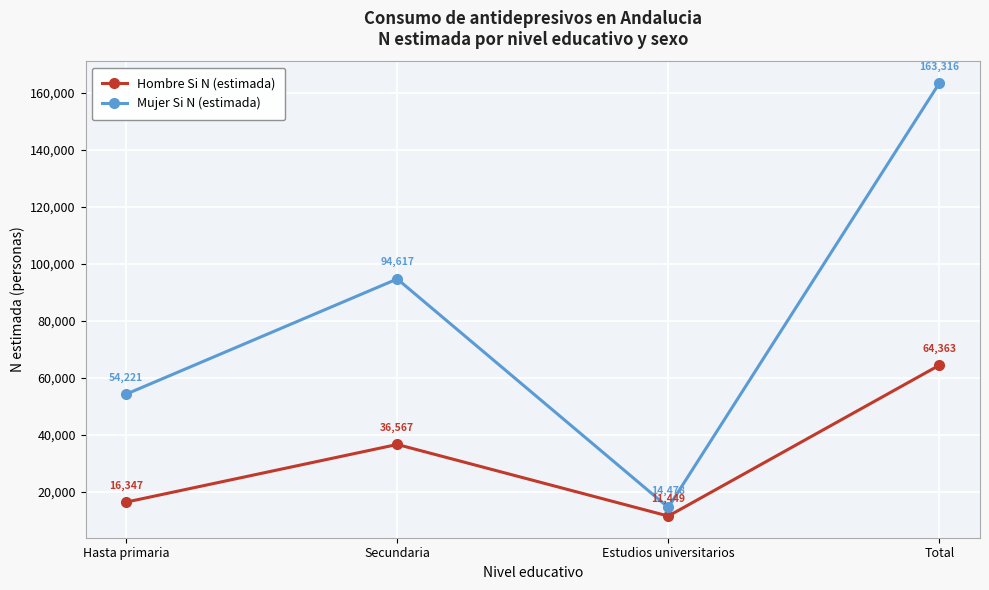

True or false: Hombre Si N (estimada) and Mujer Si N (estimada) cross at least once.

False